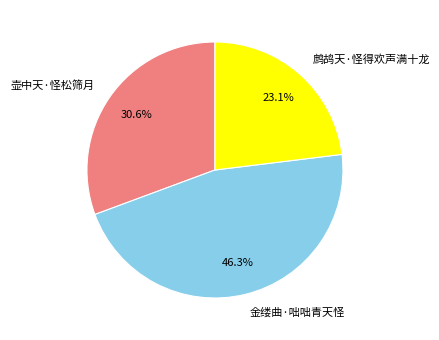

How many slices are in this pie chart?

3